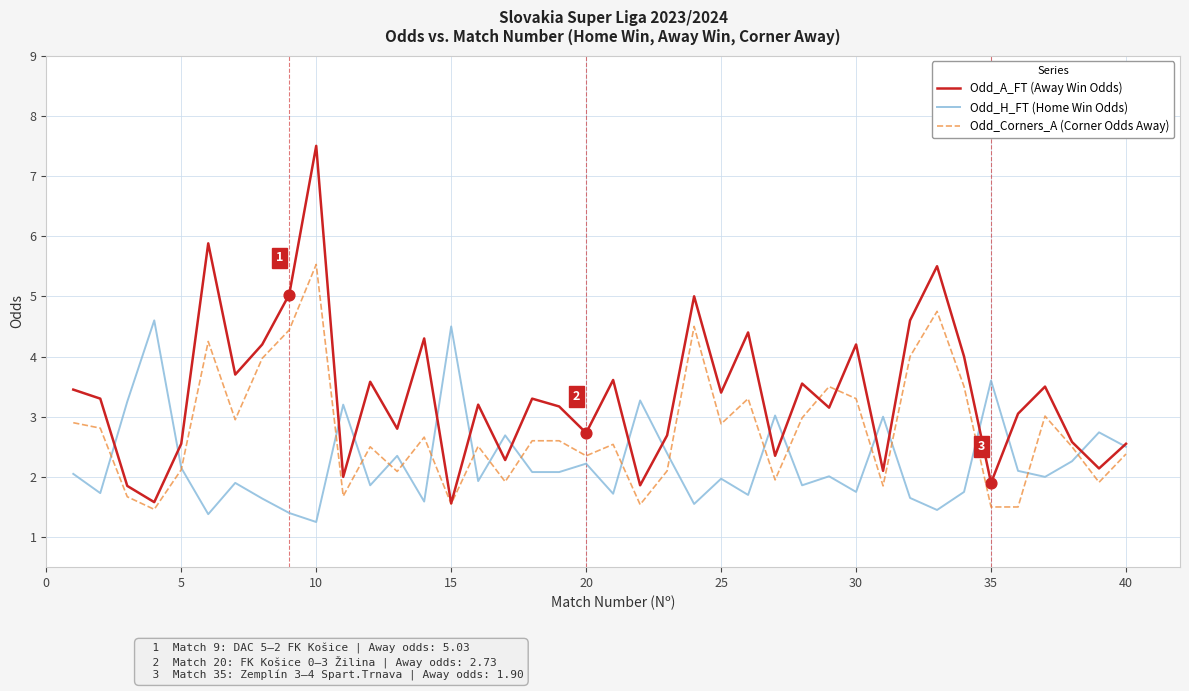

Which series has the largest total across all categories?

Odd_A_FT (Away Win Odds)